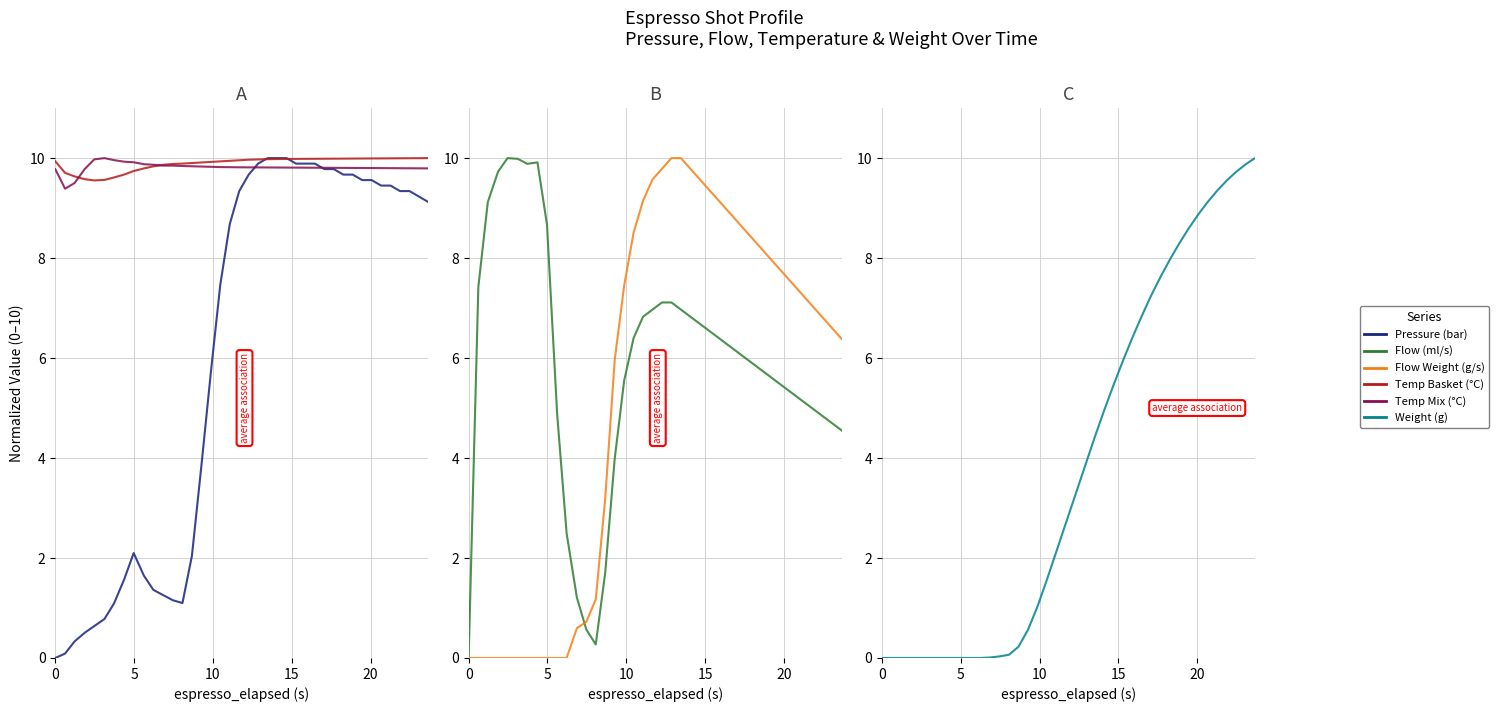

What is the value of the Flow Weight (g/s) point at the 12th from the left?

0.6